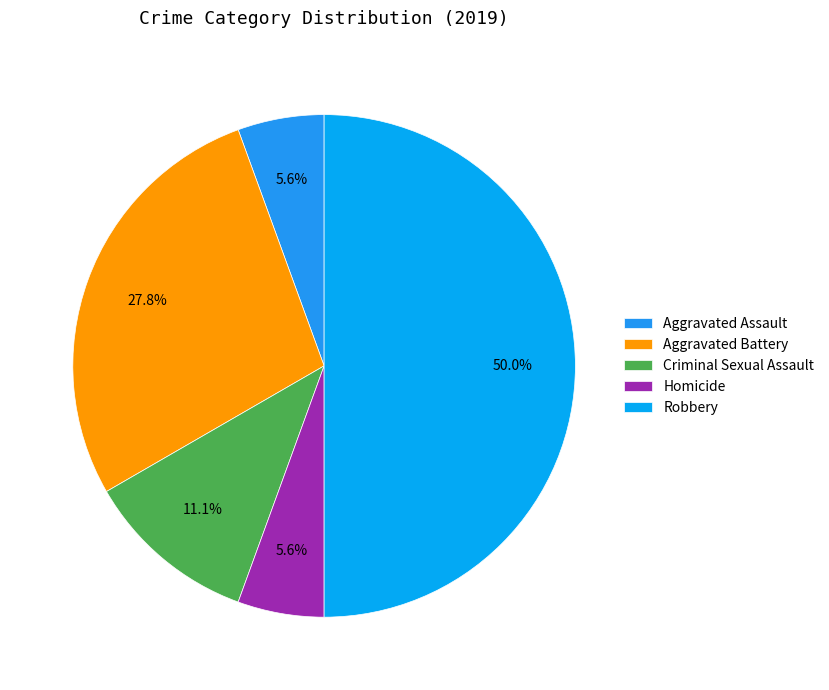

True or false: Aggravated Assault accounts for 6% of the total.

True